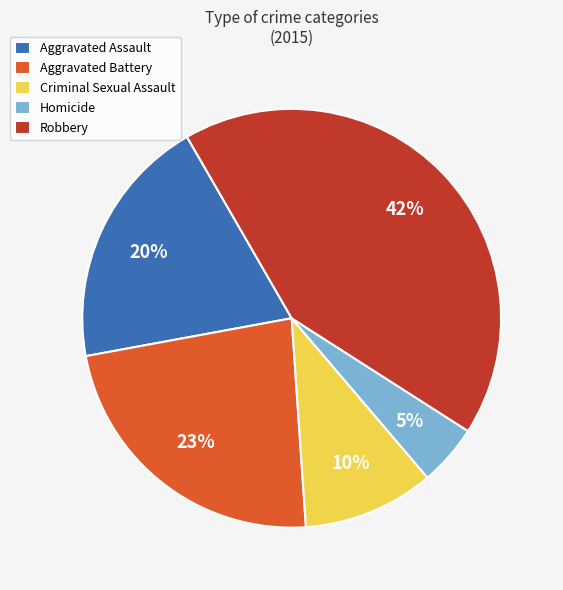

How many segments does this pie chart have?

5